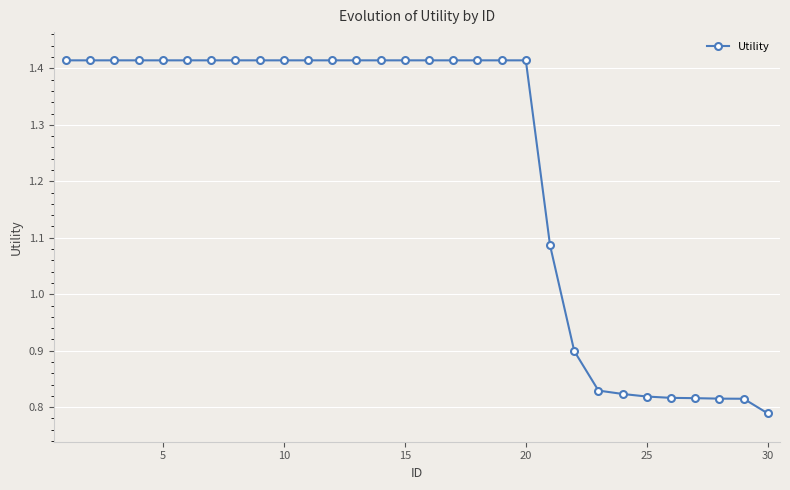

How many values are between 0 and 1?

9